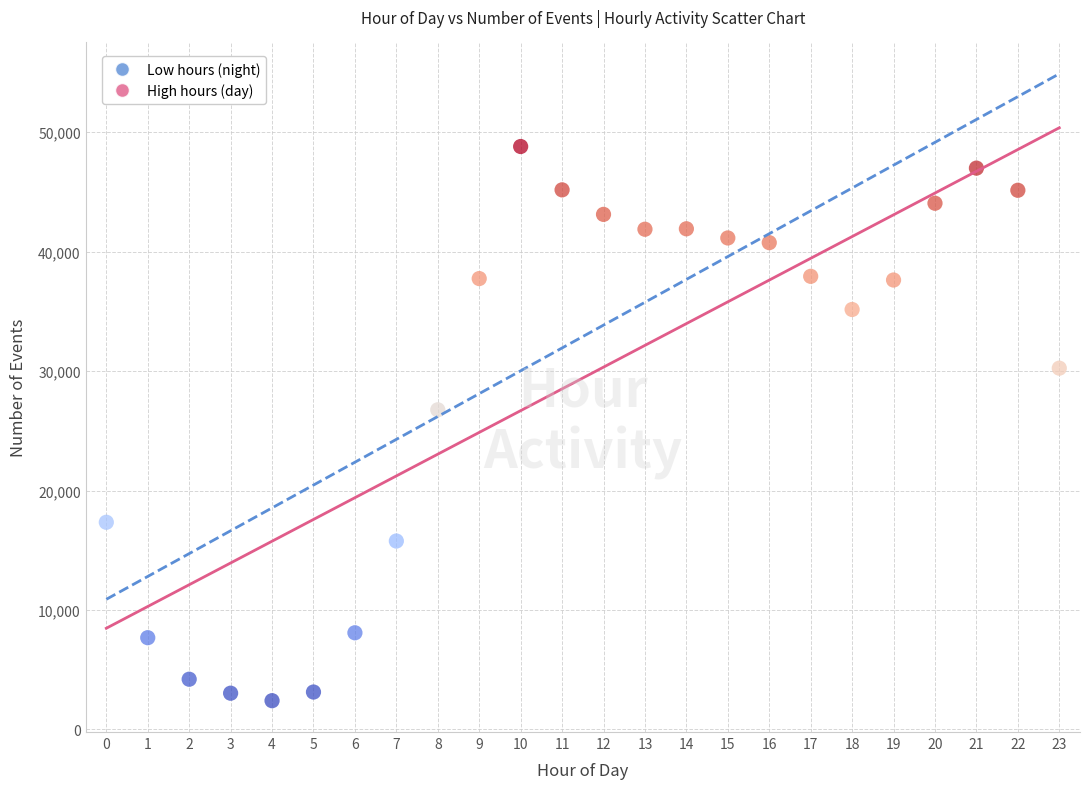

What Y value in the scatter plot is closest to 25600?

26754